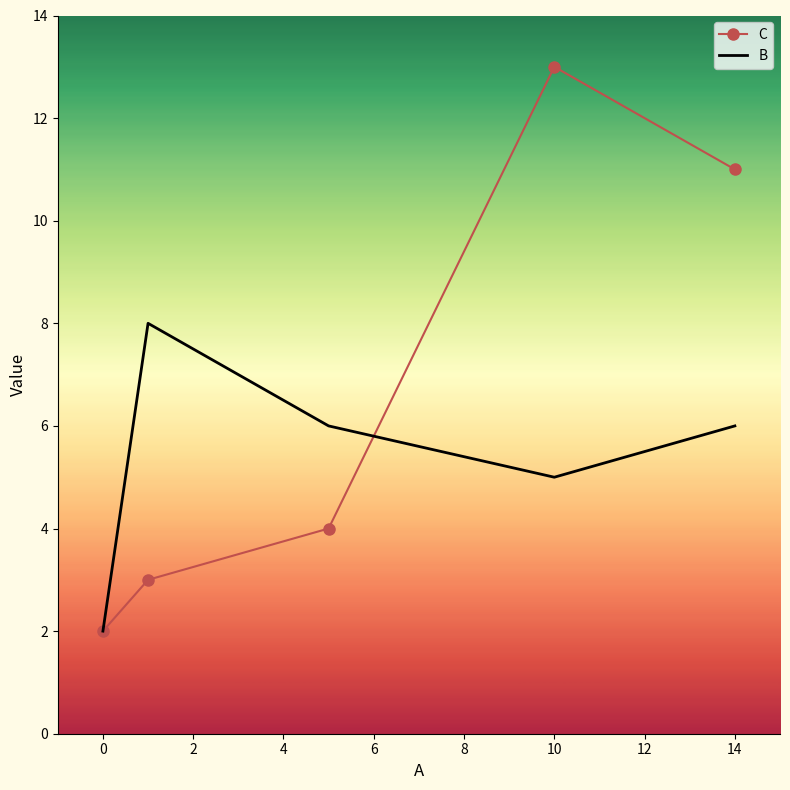

After their last crossing, which series has the higher values: C or B?

C